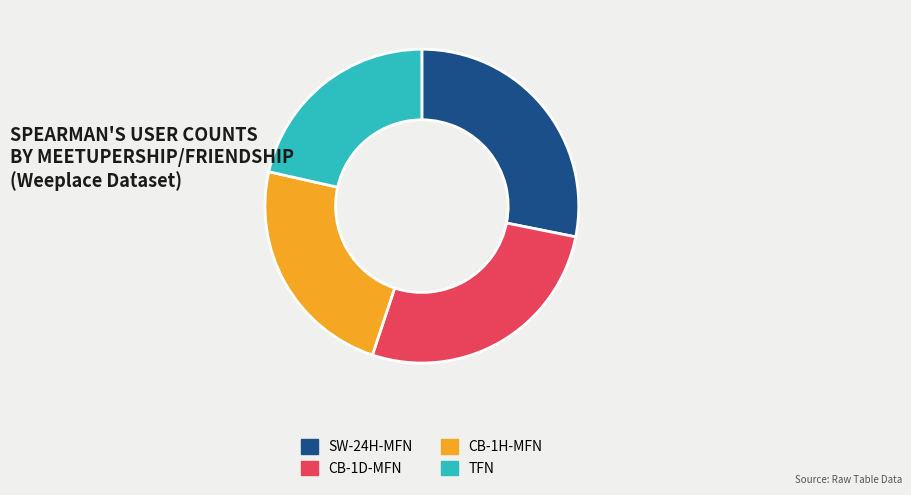

Which category has the biggest portion of the pie?

SW-24H-MFN